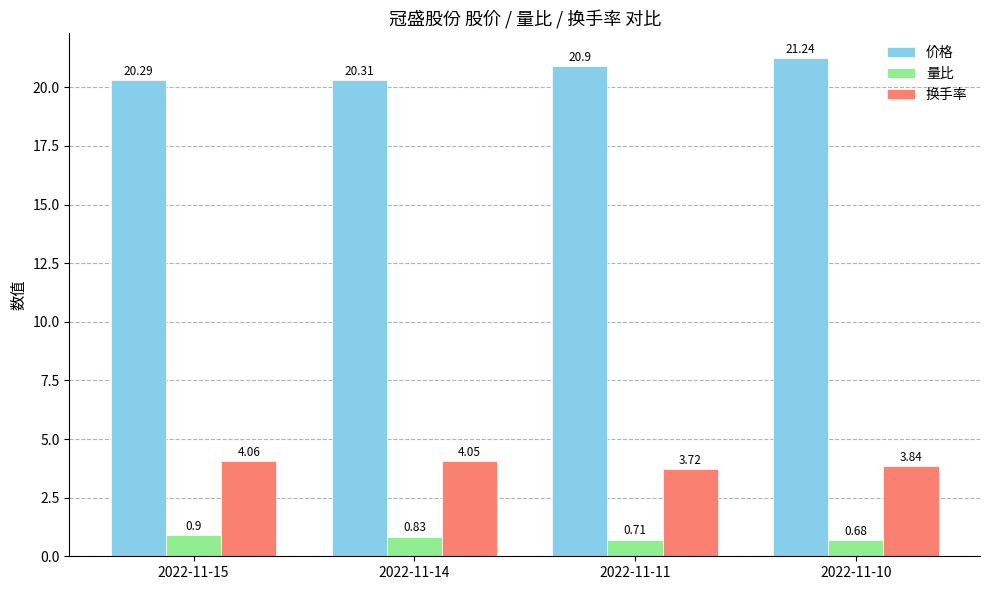

At which category is the sum across all series the highest?

2022-11-10